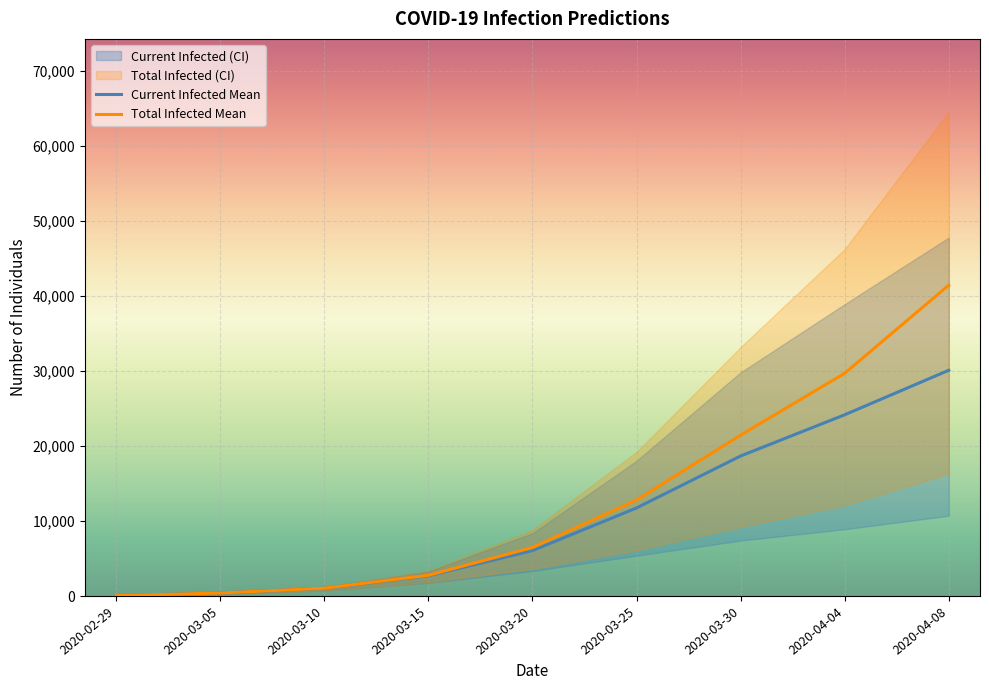

Which series has the widest spread of values?

predicted_total_infected_upper